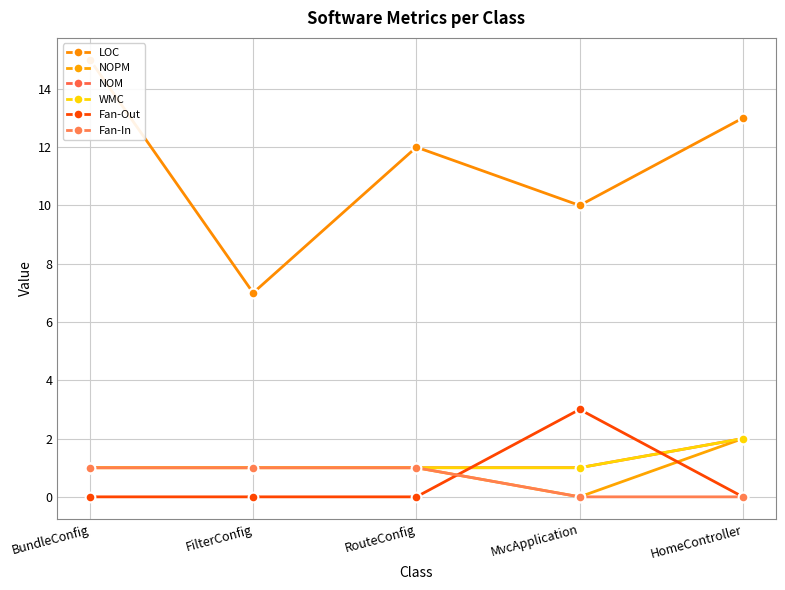

Rank the series by their maximum value, from lowest to highest.

Fan-In, NOPM, NOM, WMC, Fan-Out, LOC